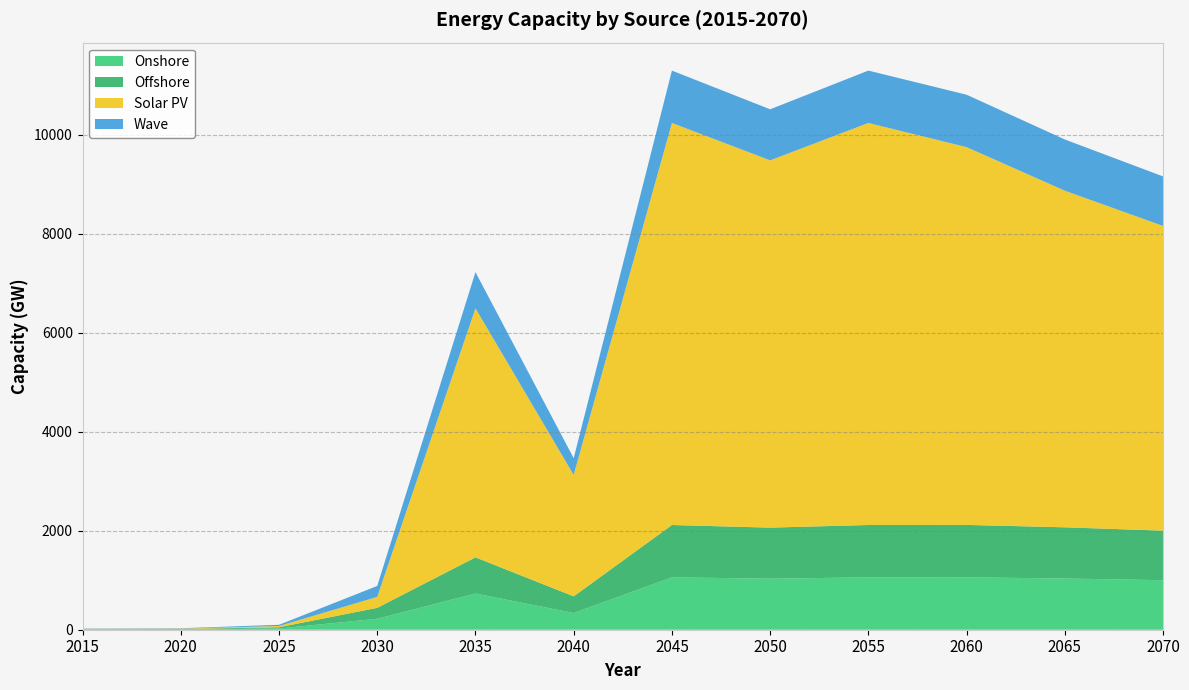

Reading left to right, transcribe all the data shown in this chart.

Onshore: 6.0	7.5	24.9	221.1	731.1	337.4	1058.1	1031.6	1058.1	1058.9	1034.8	1000.8
Offshore: 6.0	7.5	24.9	221.1	731.1	337.4	1058.1	1031.6	1058.1	1058.9	1034.8	1000.8
Solar PV: 6.0	7.5	24.9	221.1	5032.3	2453.3	8123.5	7420.8	8123.5	7633.5	6801.2	6157.0
Wave: 6.0	7.5	24.9	221.1	731.1	337.4	1058.1	1031.6	1058.1	1058.9	1034.8	1000.8